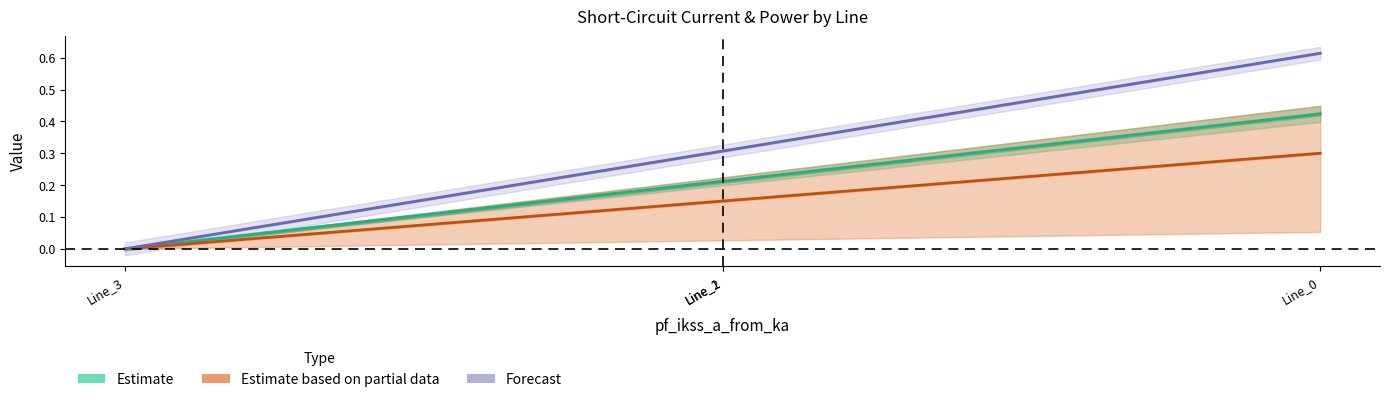

The Forecast series shows 0.3 at Line_0. True or false?

False